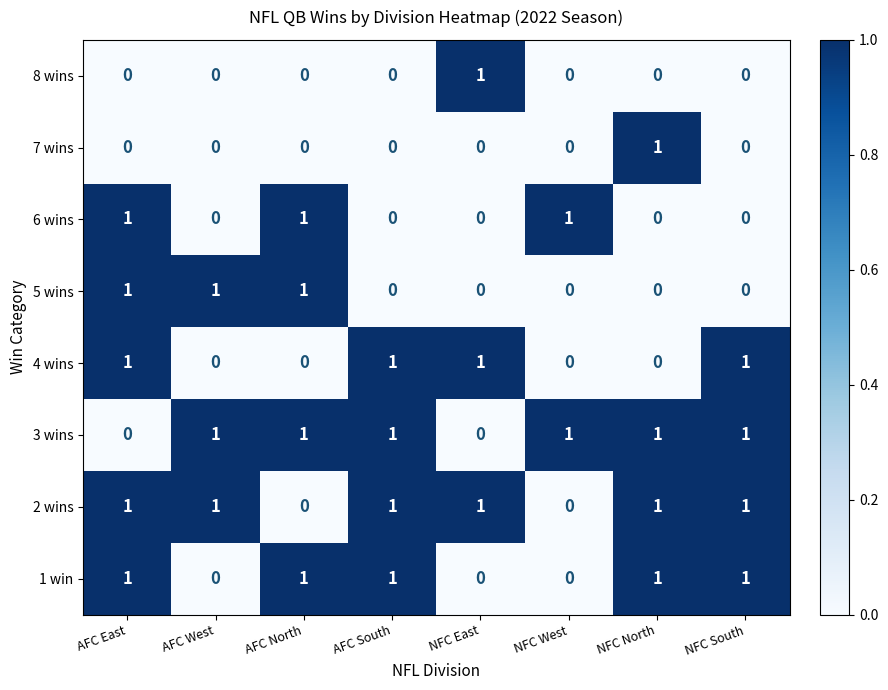

What is the sum of all 3 wins values?

6